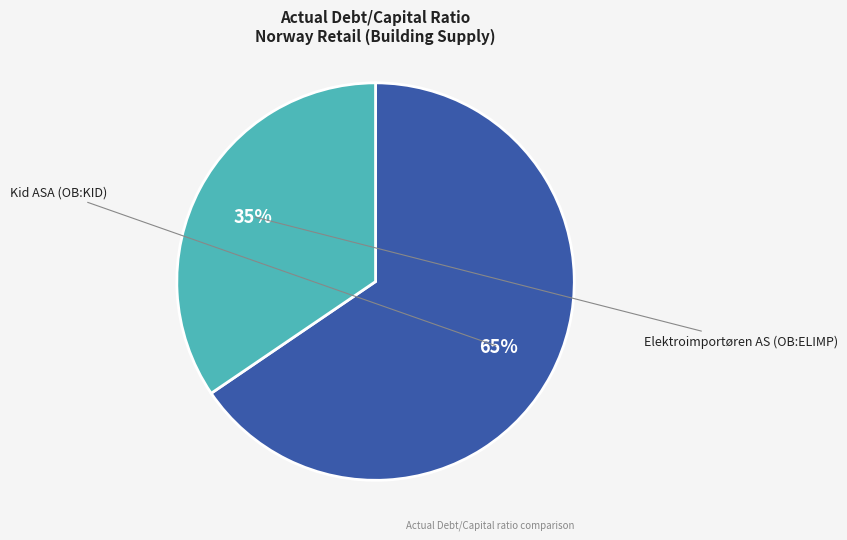

Does any single category account for the majority?

Yes